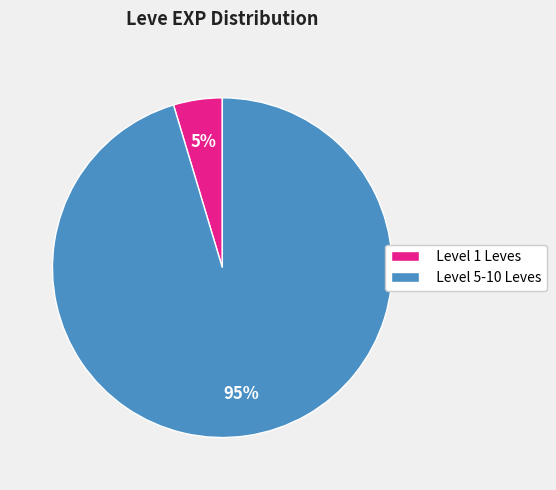

To the nearest percent, what percentage of the pie is Level 5-10 Leves?

95%